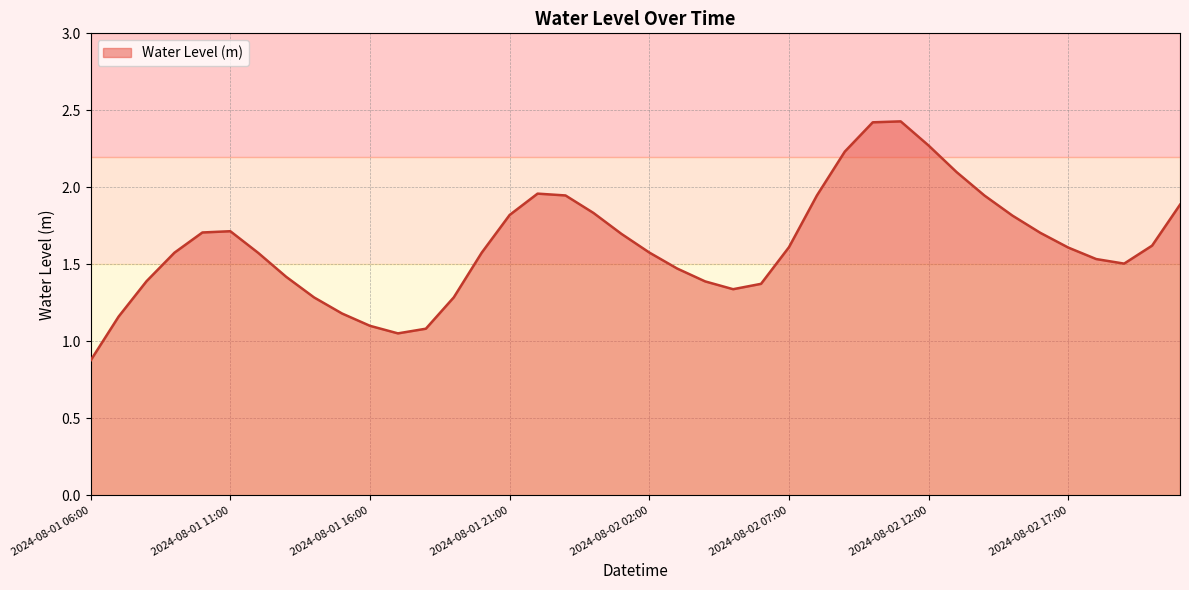

What is the average value?

1.6